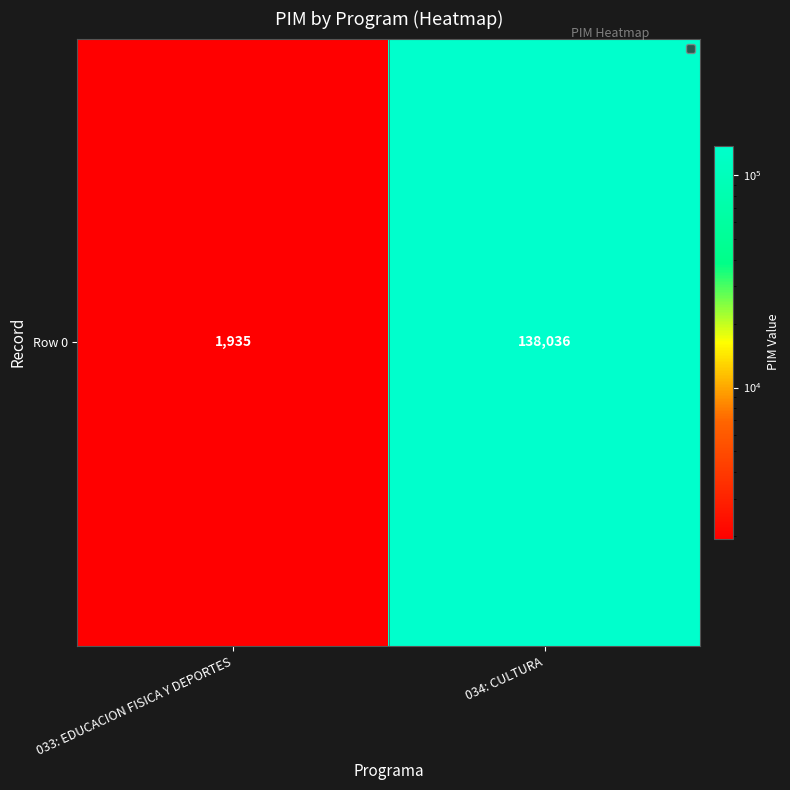

At which label is the value closest to 69985?

033: EDUCACION FISICA Y DEPORTES